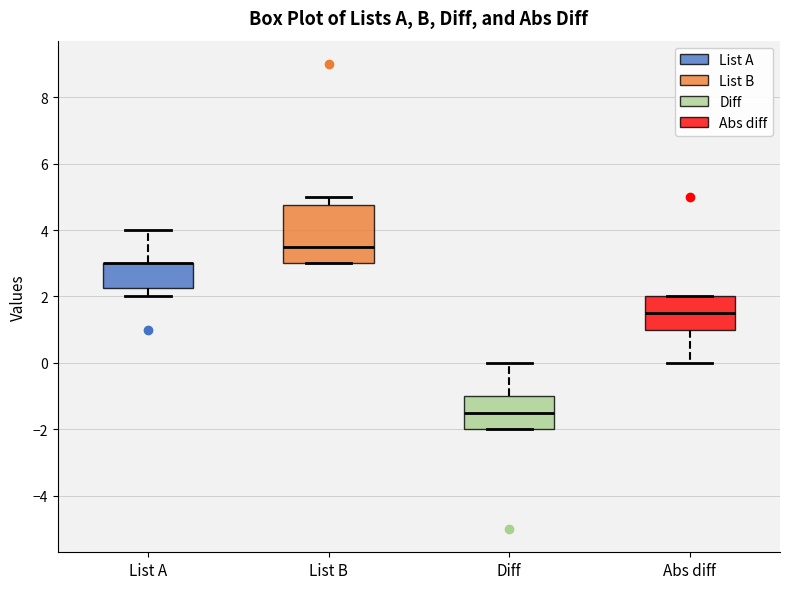

Reading left to right, transcribe this box plot: for each box, give where its median line is, the range the box spans, and where its two whiskers end, as read against the y-axis. The values are not printed on the chart, so give them approximately, as read against the axis.

List A: median 3.0 (drawn on the box's upper edge), box 2.2 to 3.0, whiskers 2.0 to 4.0
List B: median 3.6, box 3.0 to 4.8, whiskers 3.0 to 5.0
Diff: median -1.4, box -2.0 to -1.0, whiskers -2.0 to 0.0
Abs diff: median 1.6, box 1.0 to 2.0, whiskers 0.0 to 2.0